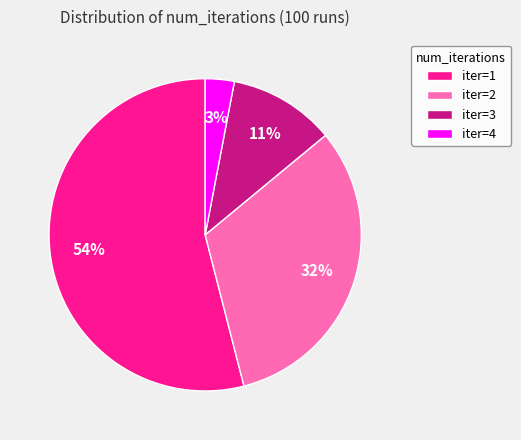

To the nearest percent, what is the difference between the largest and smallest slice percentages?

51%